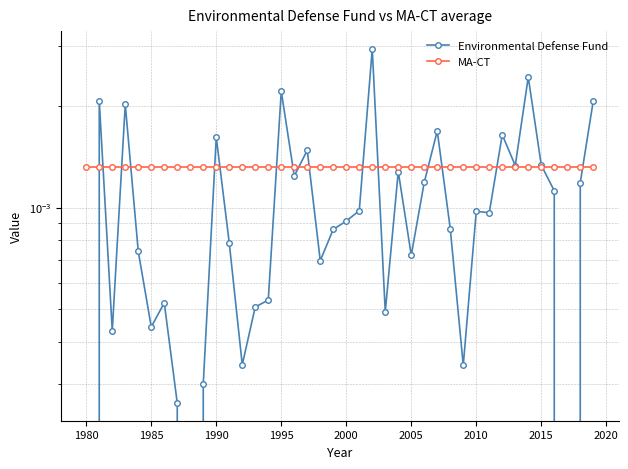

Which series ends up on top after the final intersection of MA-CT and Environmental Defense Fund?

Environmental Defense Fund